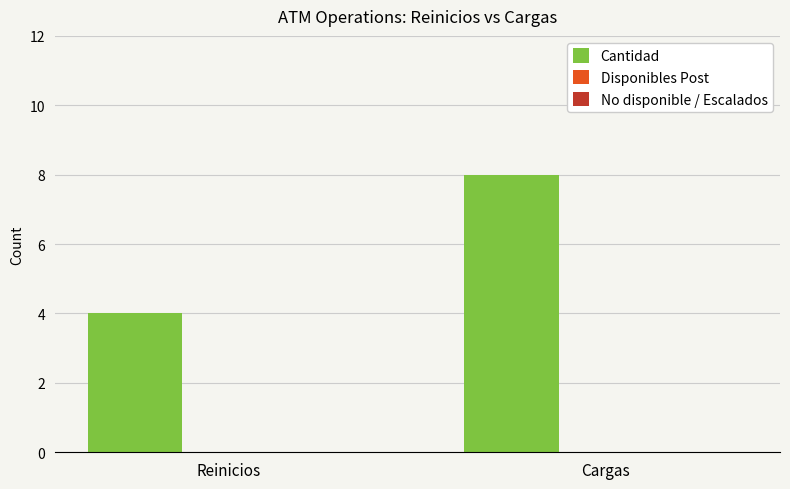

Read the value at Reinicios.

4